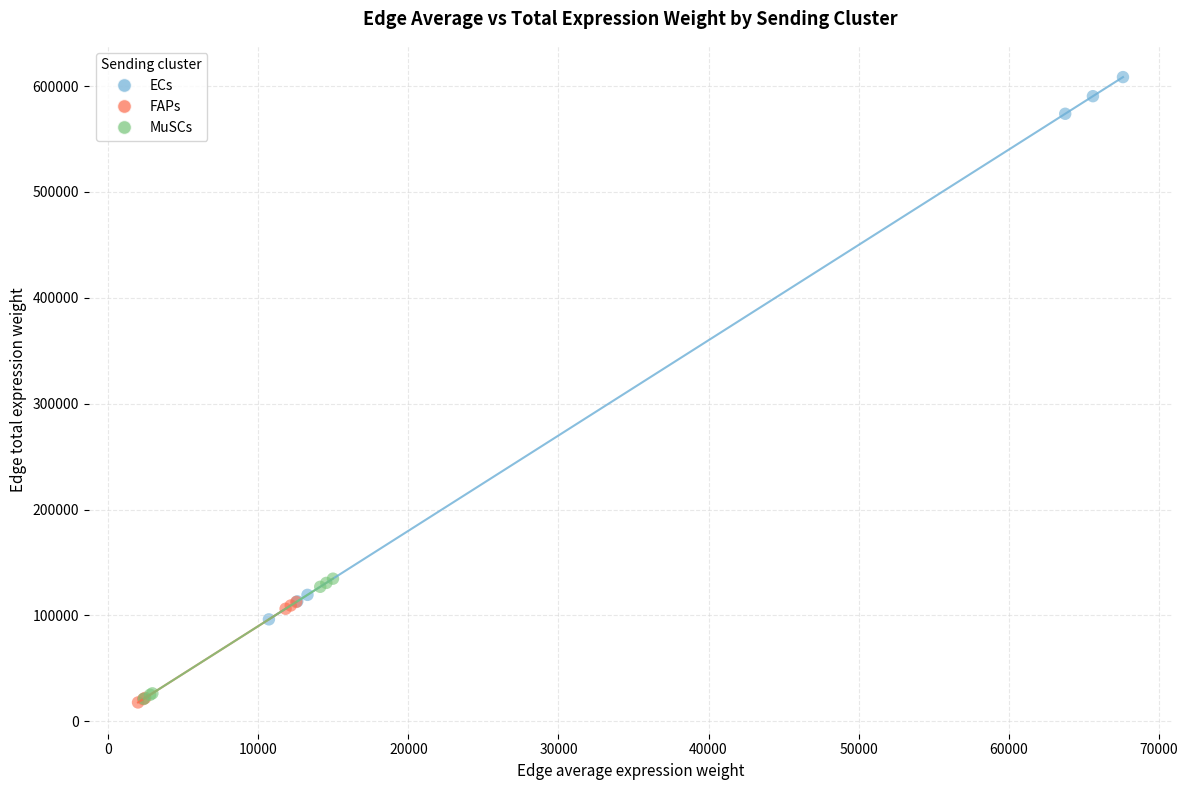

Which series has the widest spread of Y values?

ECs